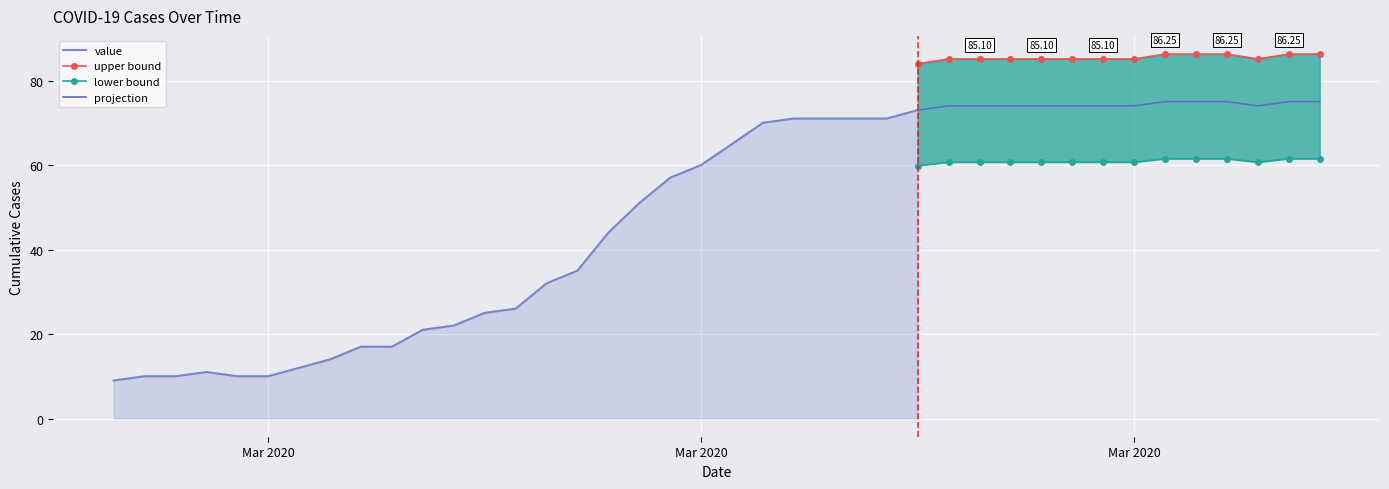

List the labels in order of value, smallest first.

2020-02-27, 2020-02-28, 2020-02-29, 2020-03-02, 2020-03-03, 2020-03-01, 2020-03-04, 2020-03-05, 2020-03-06, 2020-03-07, 2020-03-08, 2020-03-09, 2020-03-10, 2020-03-11, 2020-03-12, 2020-03-13, 2020-03-14, 2020-03-15, 2020-03-16, 2020-03-17, 2020-03-18, 2020-03-19, 2020-03-20, 2020-03-21, 2020-03-22, 2020-03-23, 2020-03-24, 2020-03-25, 2020-03-26, 2020-03-27, 2020-03-28, 2020-03-29, 2020-03-30, 2020-03-31, 2020-04-04, 2020-04-01, 2020-04-02, 2020-04-03, 2020-04-05, 2020-04-06